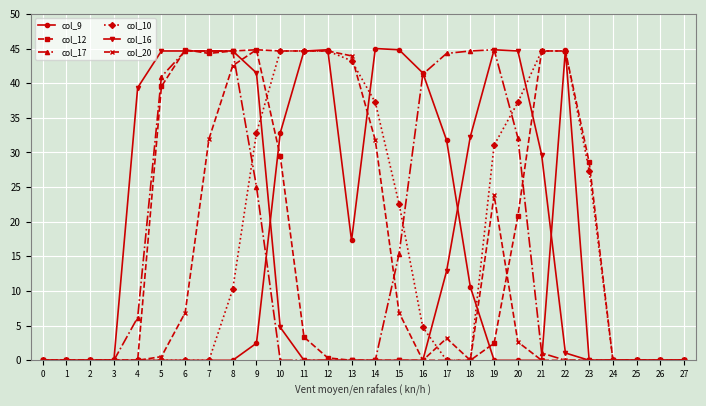

What is the total value across all series at 4?

45.5